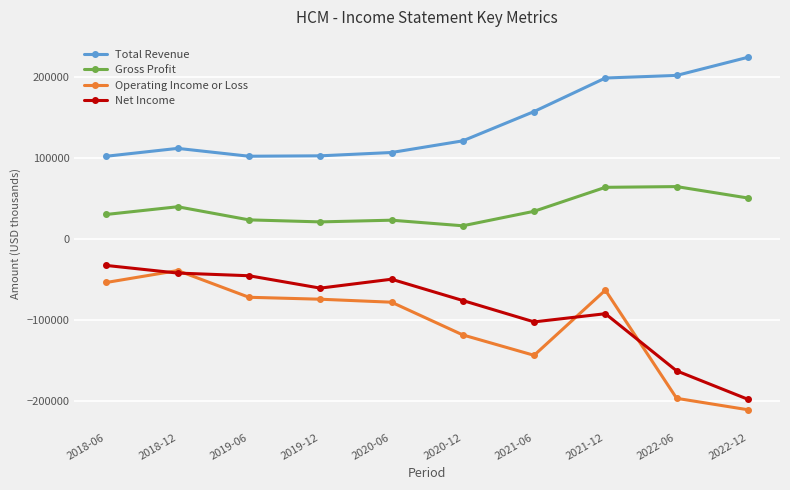

What is the label of the 5th point from the right?

2020-12